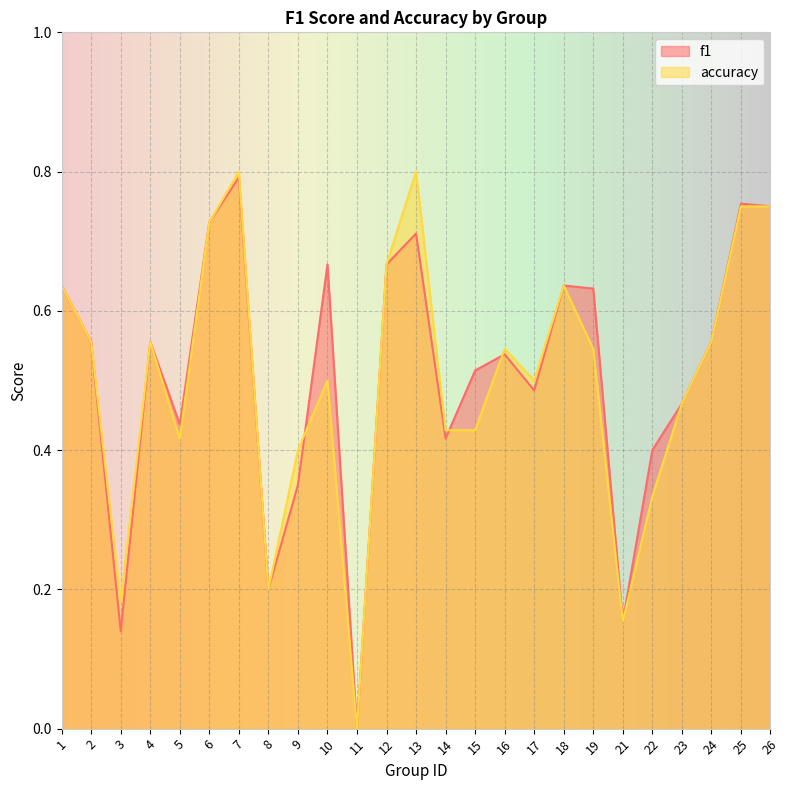

What are all the series names shown in the legend?

f1, accuracy